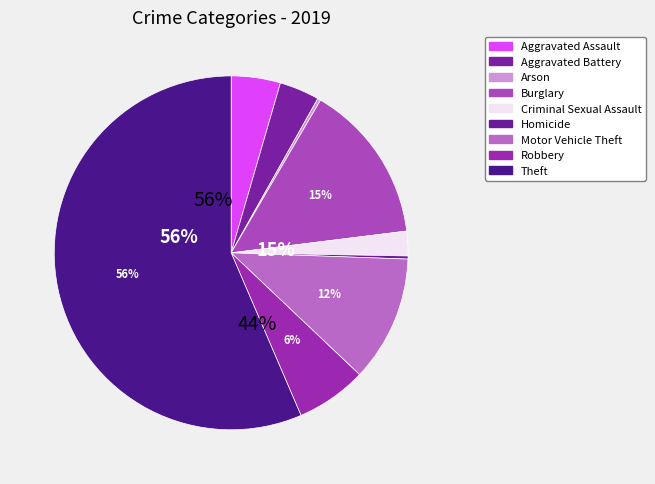

Combined, do Robbery and Aggravated Assault account for over 50%?

No